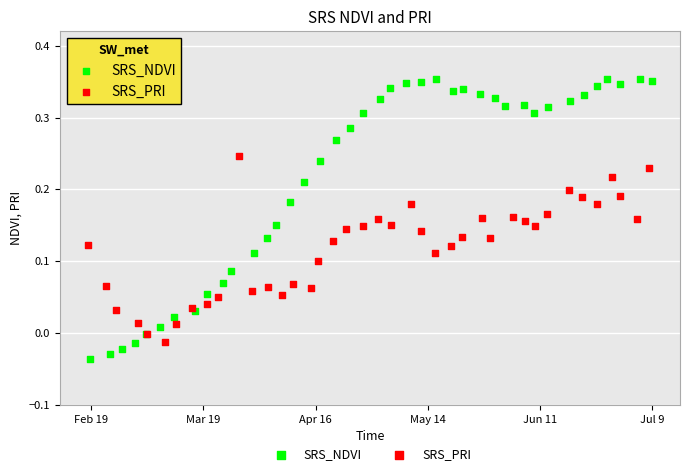

Which series contains the lowest Y value?

SRS_NDVI